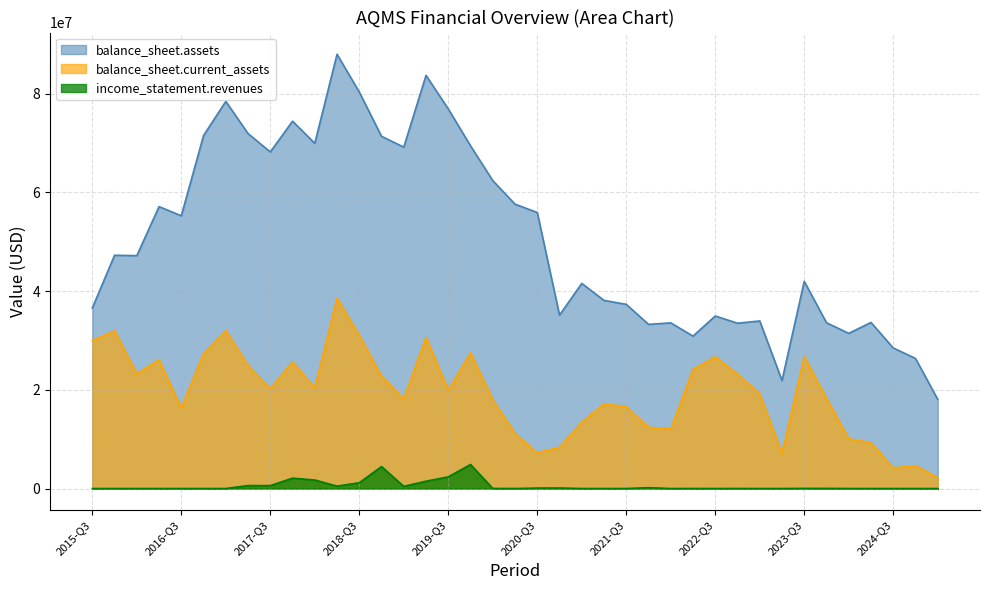

What is the difference between the maximum and minimum values in the balance_sheet.assets series?

69941000